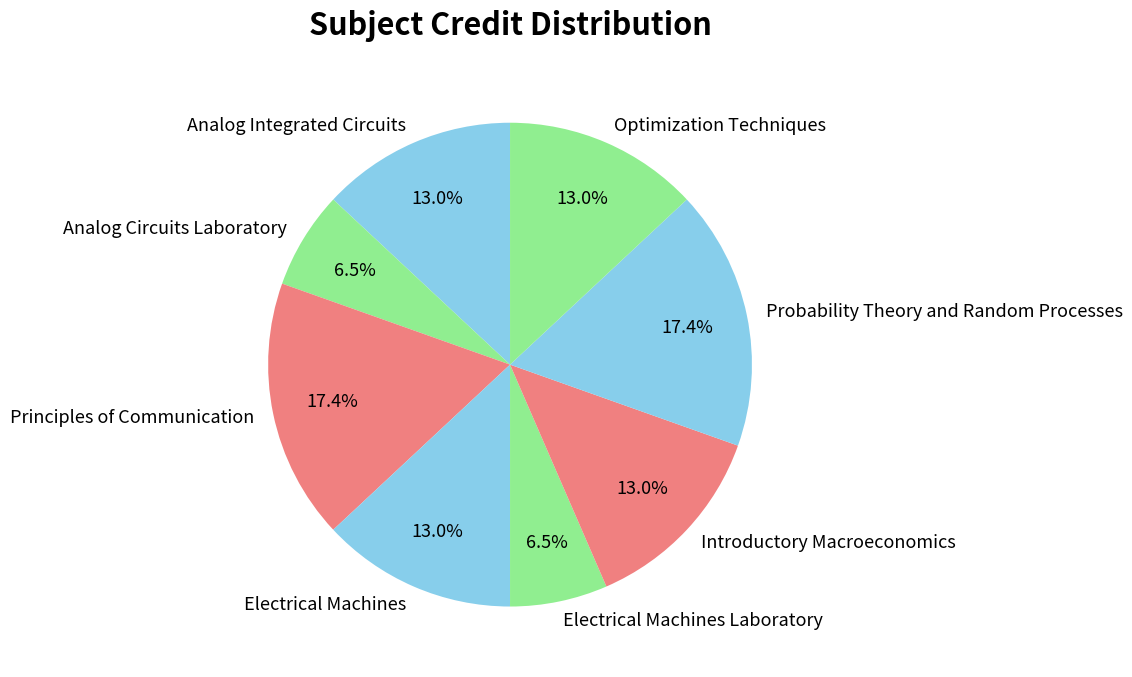

Combined, do Introductory Macroeconomics and Analog Circuits Laboratory account for over 50%?

No